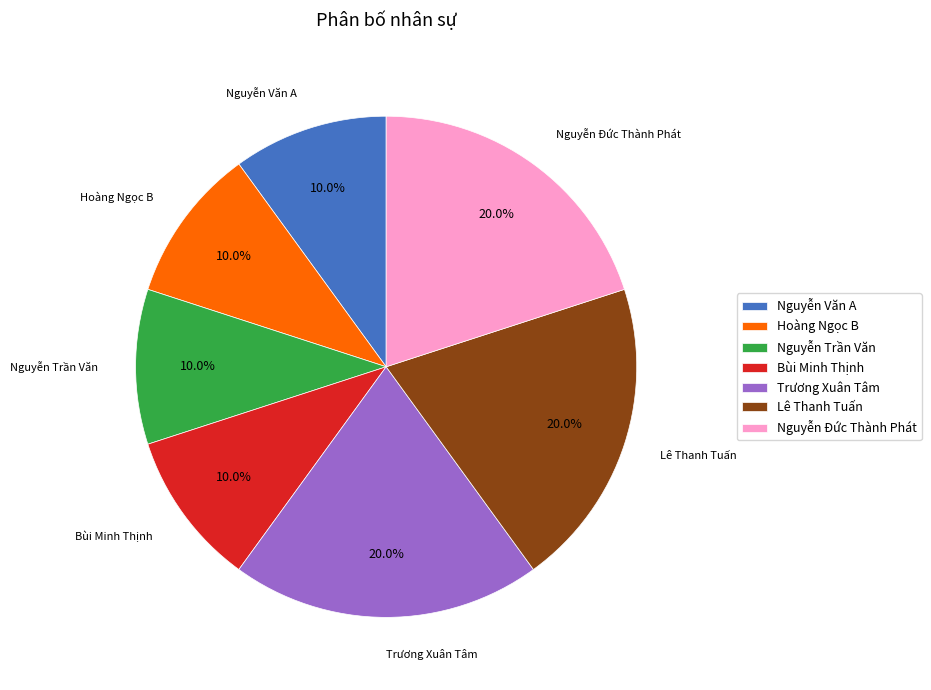

Is it true that Nguyễn Trần Văn is 10% of the pie?

True